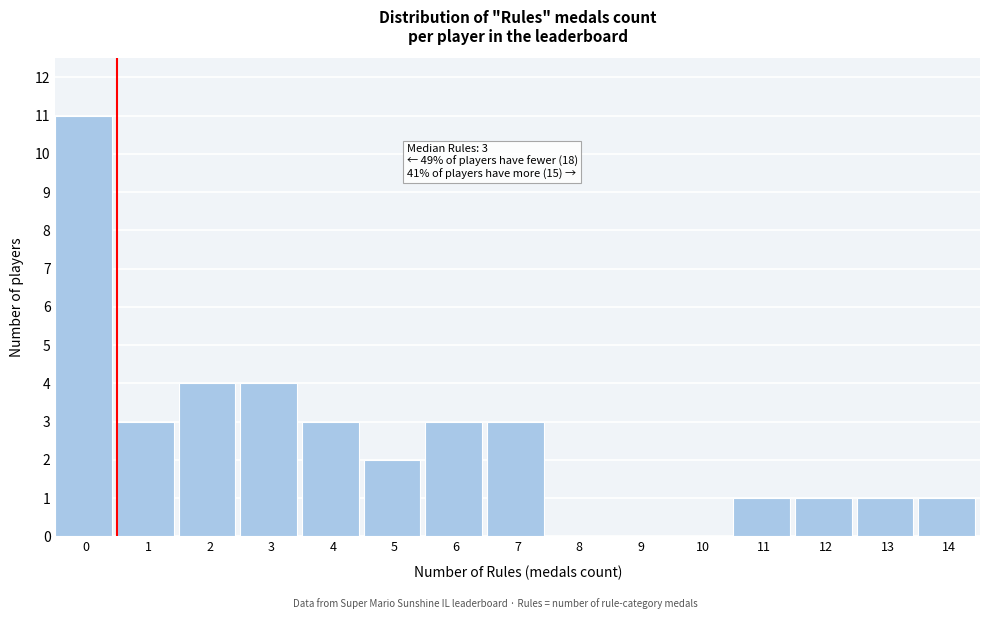

Reading left to right, what are all the values shown in this chart?

0=11	1=3	2=4	3=4	4=3	5=2	6=3	7=3	8=0	9=0	10=0	11=1	12=1	13=1	14=1